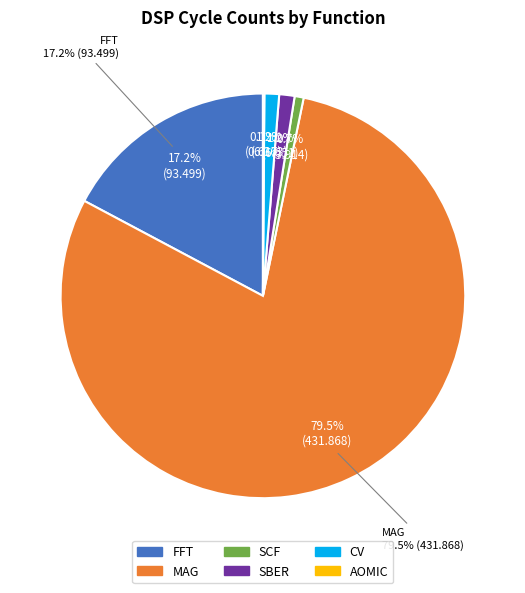

What is the ratio of the value at AOMIC to the value at SCF?

0.2